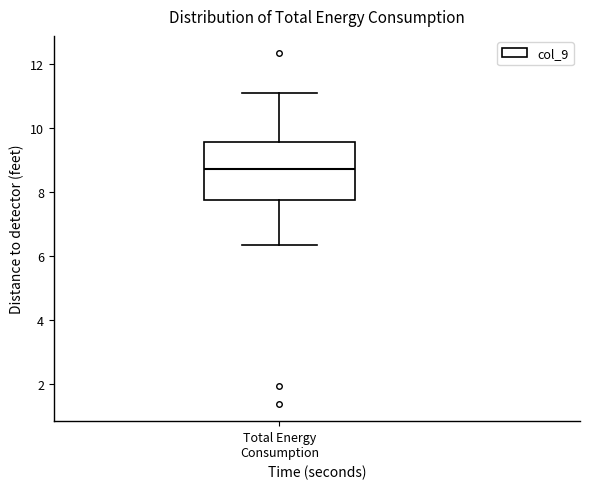

Read this box plot against the y-axis: the position of the median line, the range covered by the box, and the ends of both whiskers. The values are not printed on the chart, so give them approximately, as read against the axis.

median 8.8, box 7.8 to 9.6, whiskers 6.4 to 11.0